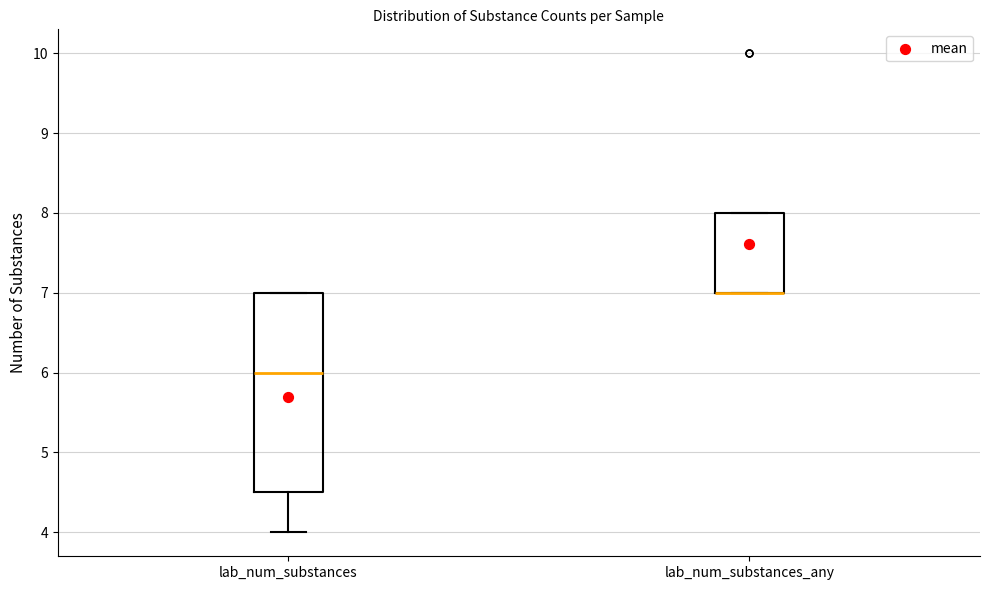

Where is the upper edge of the box for lab_num_substances_any on the y-axis? The values are not printed on the chart, so give them approximately, as read against the axis.

8.0